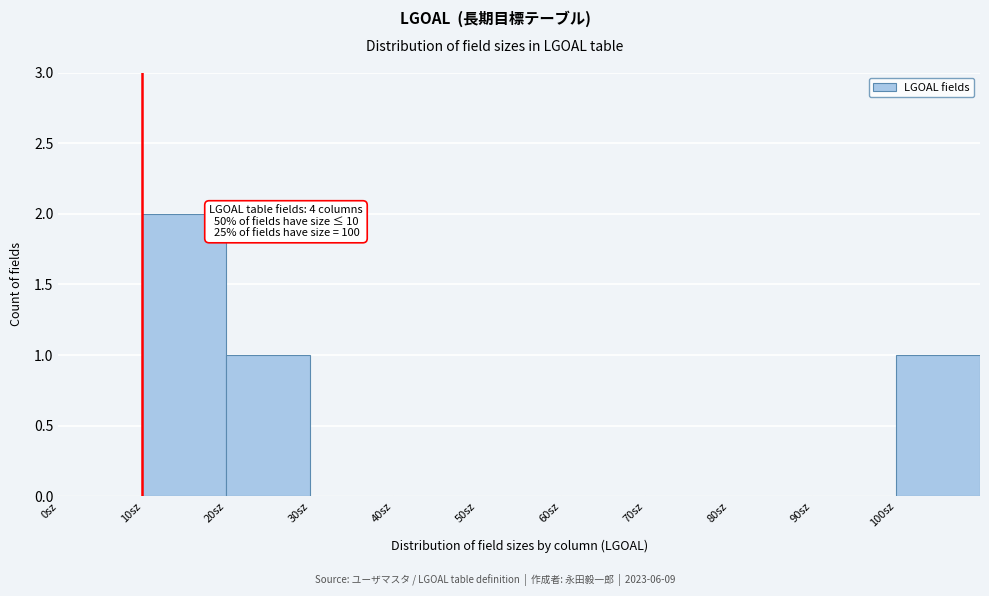

Which range on the x-axis has the tallest bar?

10 to 20